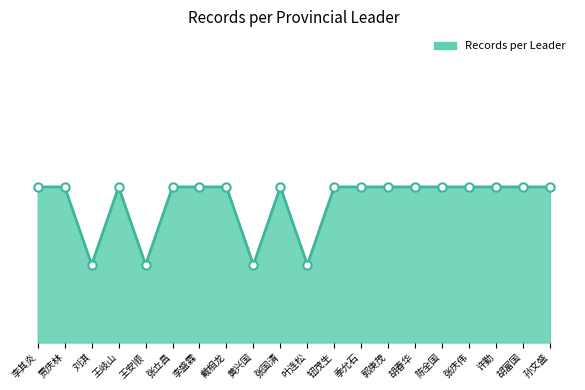

Is it true that the value at 李其炎 is 2?

True